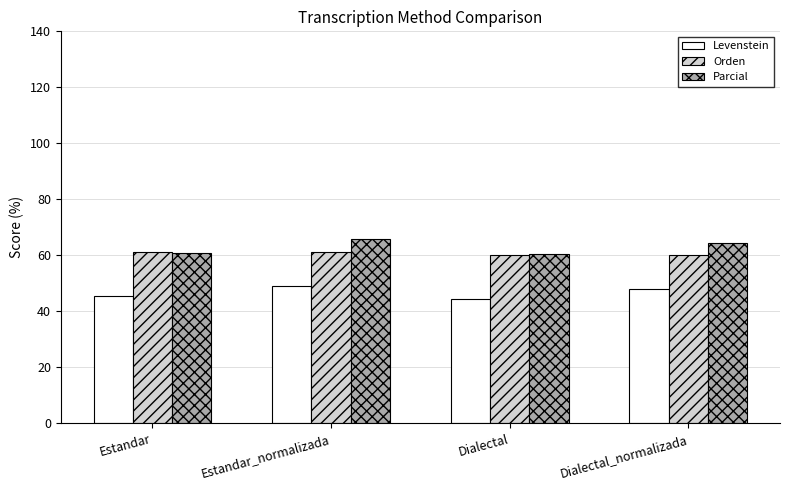

Is it true that Levenstein equals 44.6 at Dialectal?

True